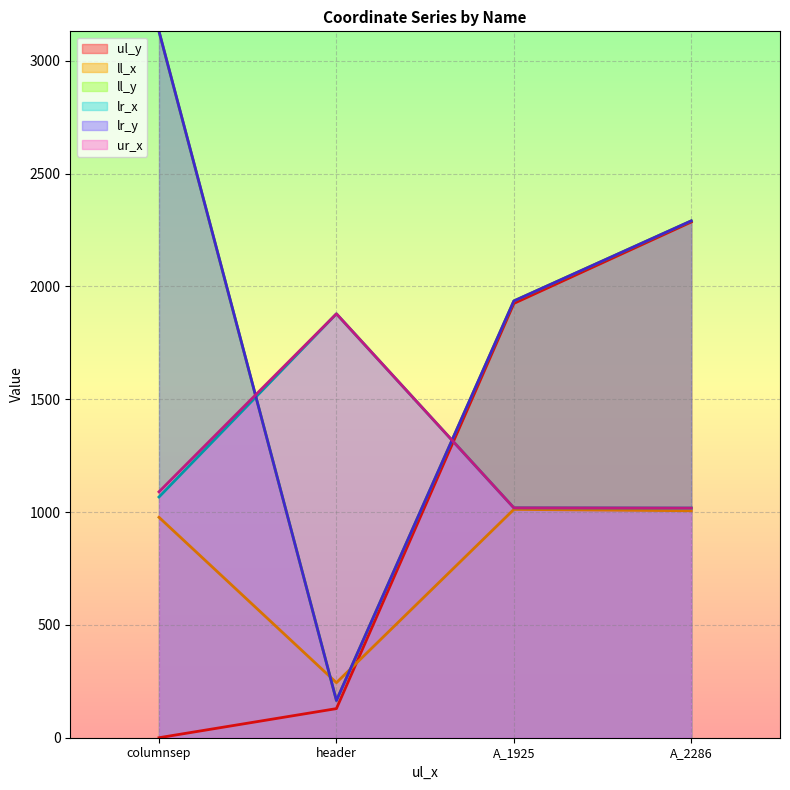

Reading left to right, extract all data points from this chart.

ul_y: 0	129	1925	2286
ll_x: 977	244	1012	1006
ll_y: 3131	165	1936	2291
lr_x: 1067	1879	1019	1018
lr_y: 3131	165	1936	2291
ur_x: 1090	1879	1019	1018